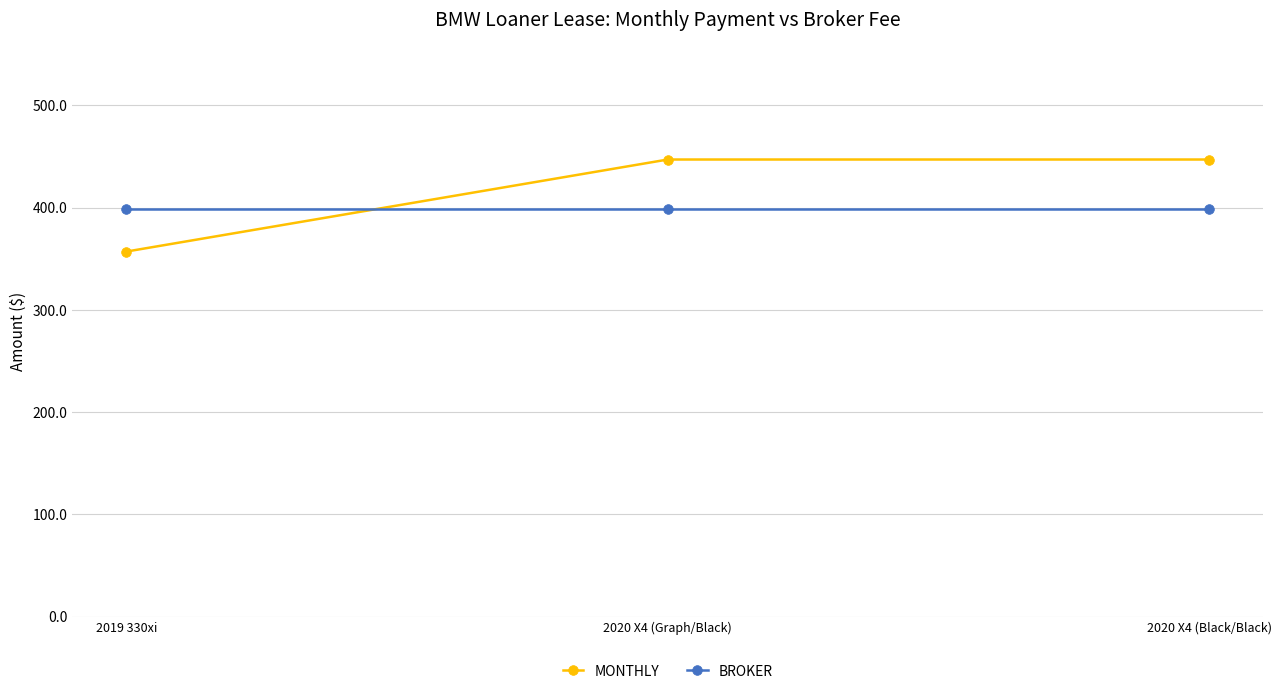

What is the approximate value of MONTHLY at 2020 X4 (Graph/Black), to the nearest 10?

450